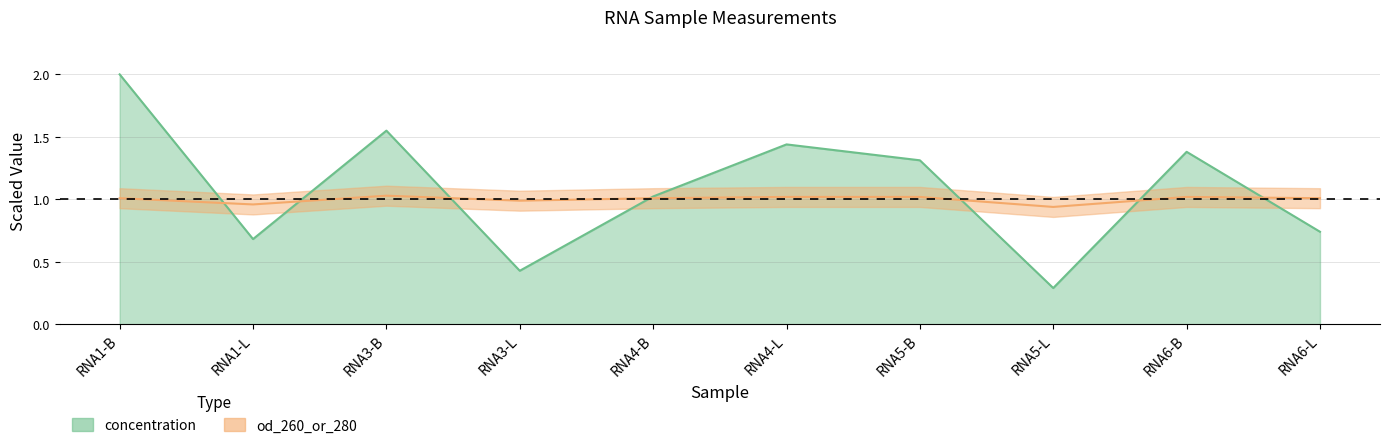

How many interior local peaks does the concentration series have?

3